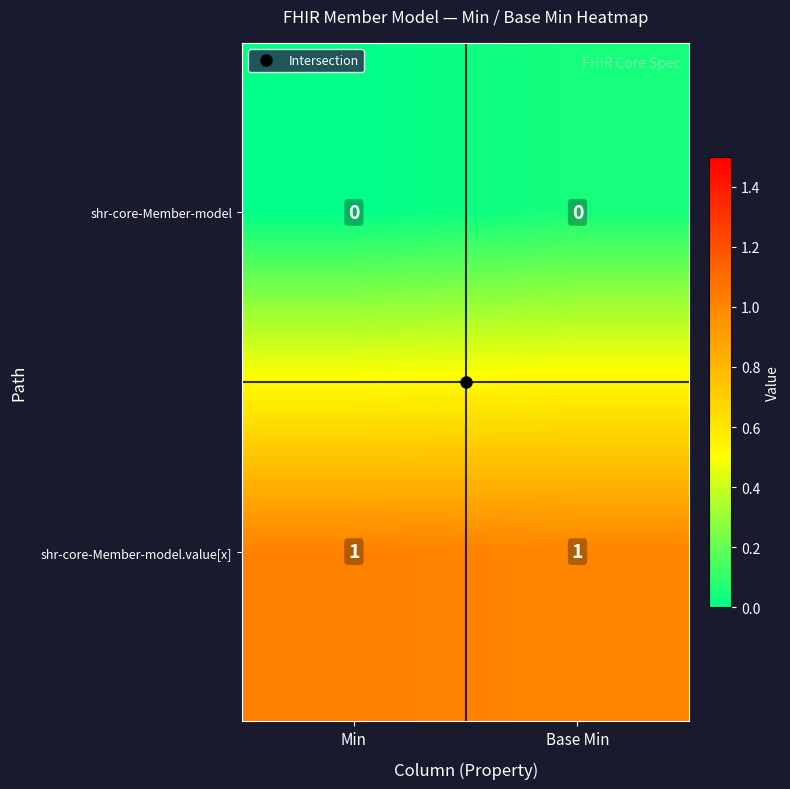

Rank the series by their maximum value, from highest to lowest.

shr-core-Member-model.value[x], shr-core-Member-model